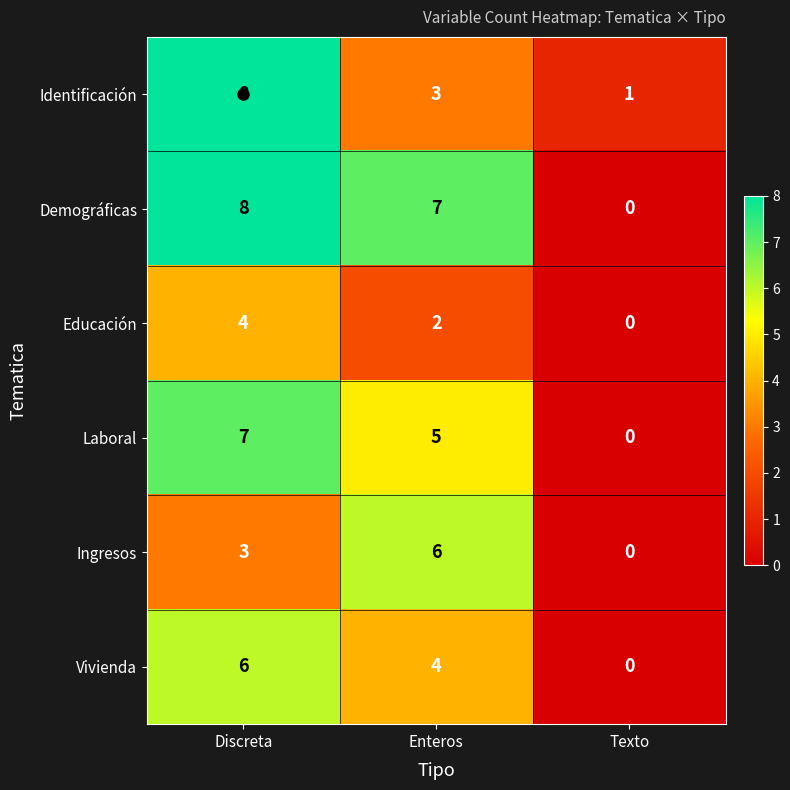

Rank the categories by Demográficas value from highest to lowest.

Discreta, Enteros, Texto